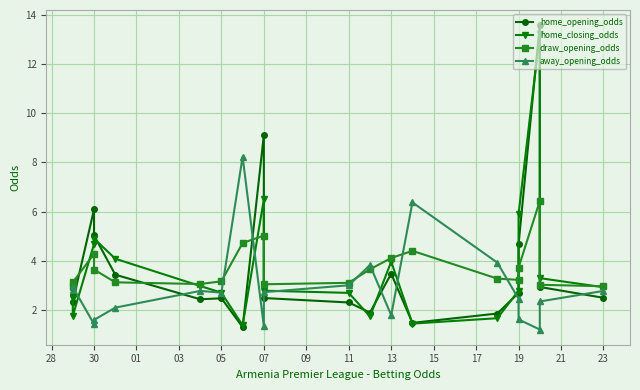

Which series has the largest range (max minus min)?

home_opening_odds